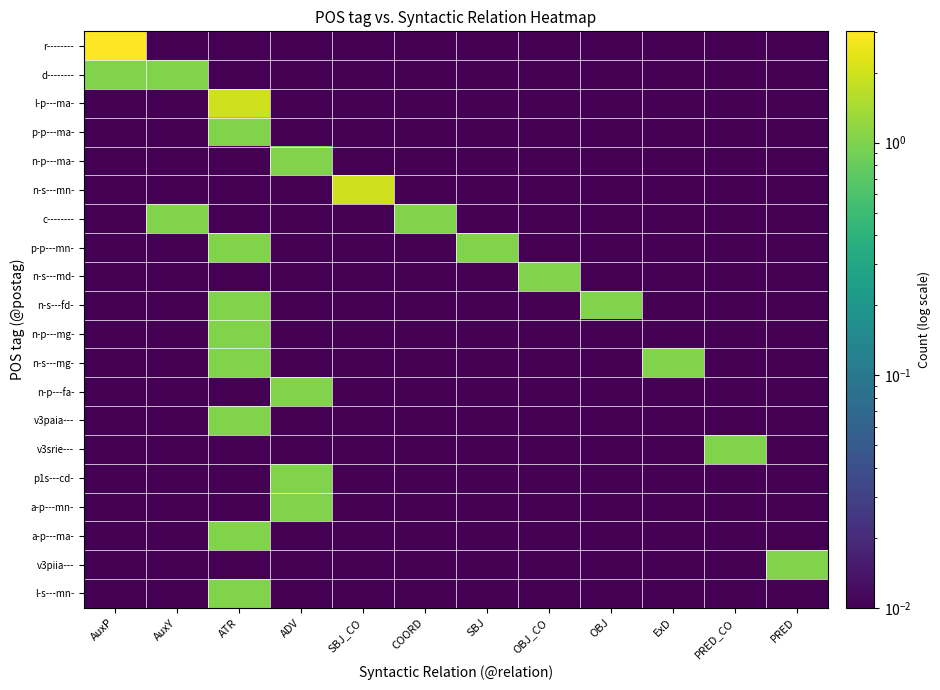

Which series has the largest total across all categories?

r--------